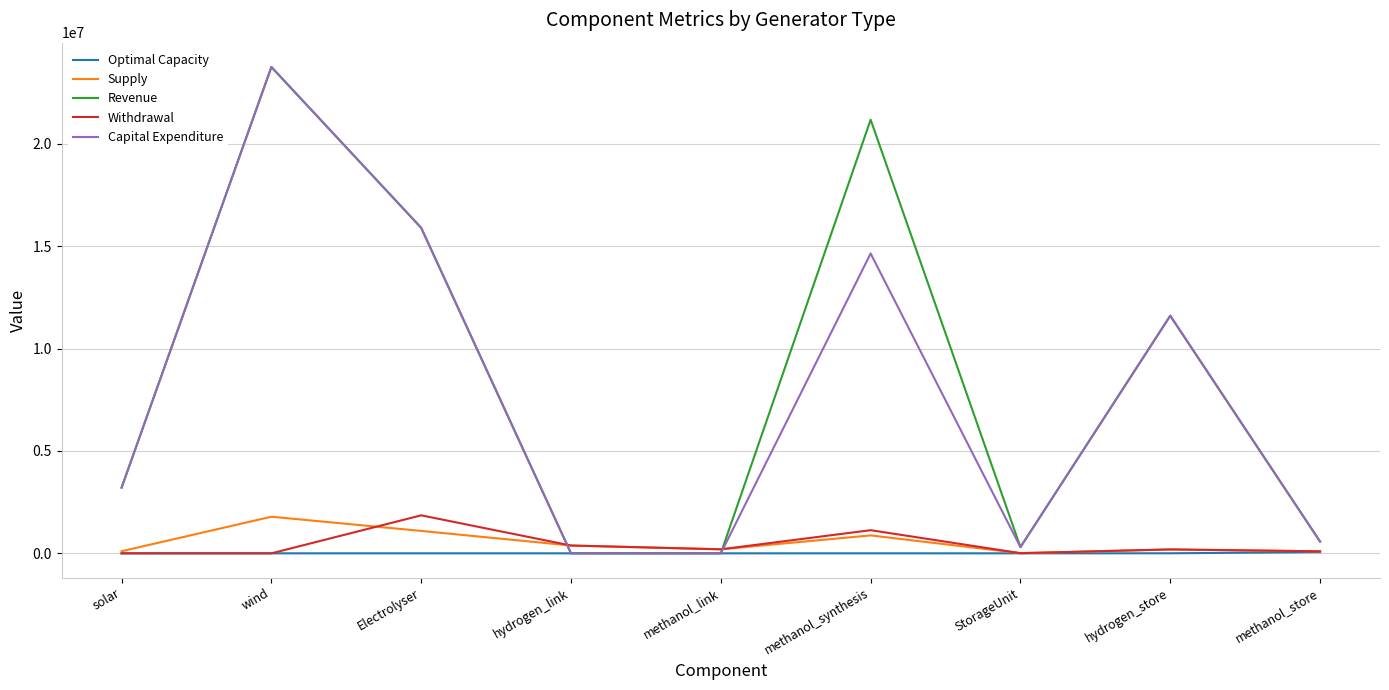

True or false: Capital Expenditure and Withdrawal cross at least once.

True